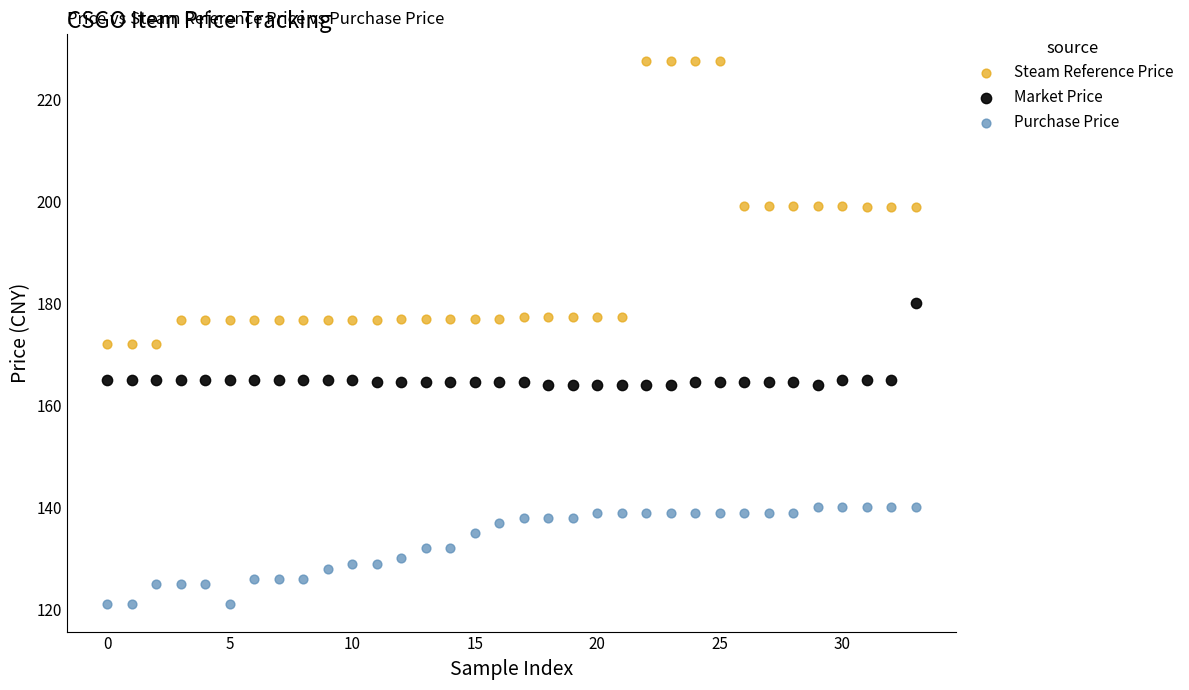

Which series contains the lowest Y value?

Purchase Price